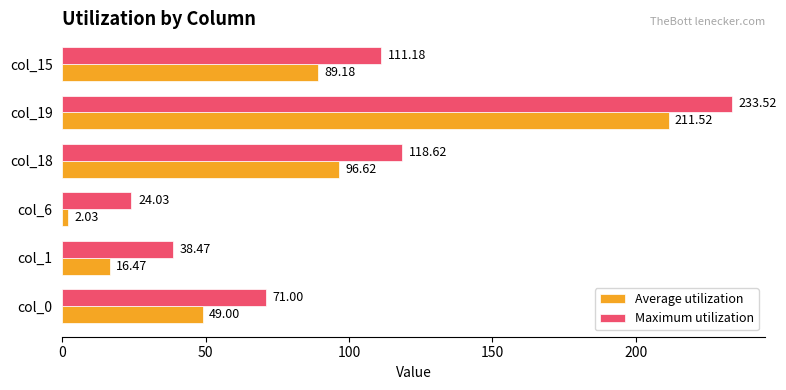

What is the difference between the second highest and minimum values in the Average utilization series?

94.6